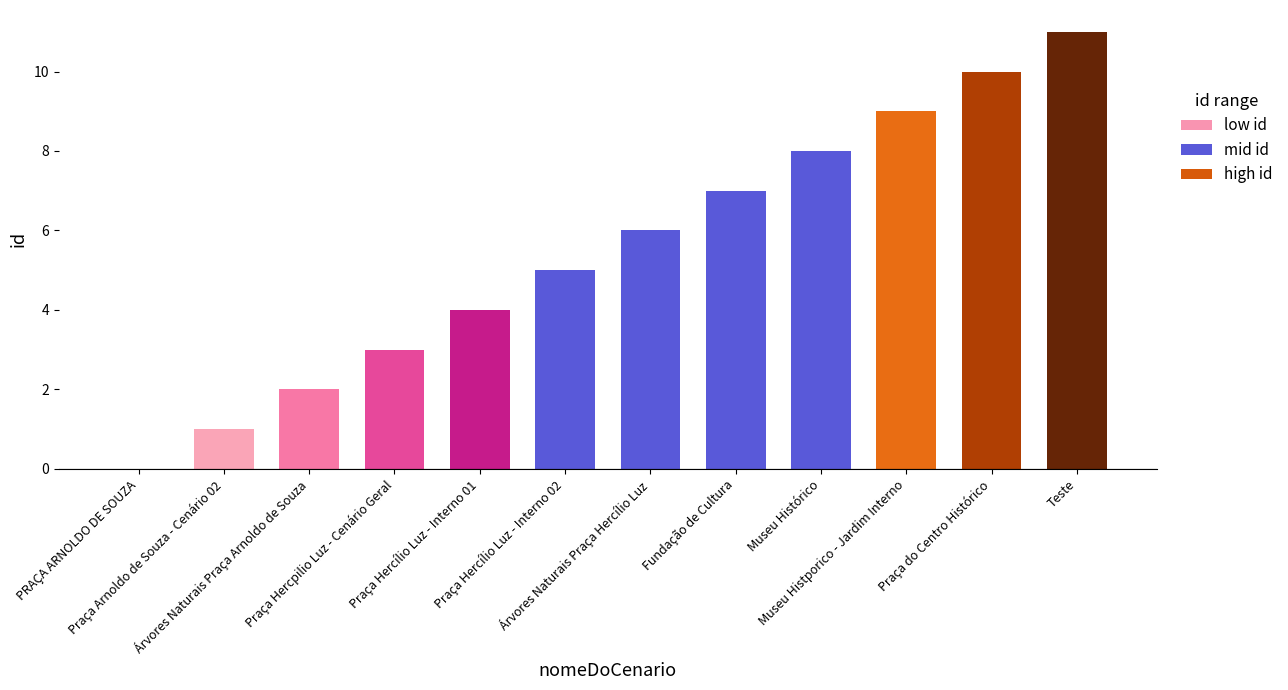

Reading left to right, what are all the values shown in this chart?

0	1	2	3	4	5	6	7	8	9	10	11